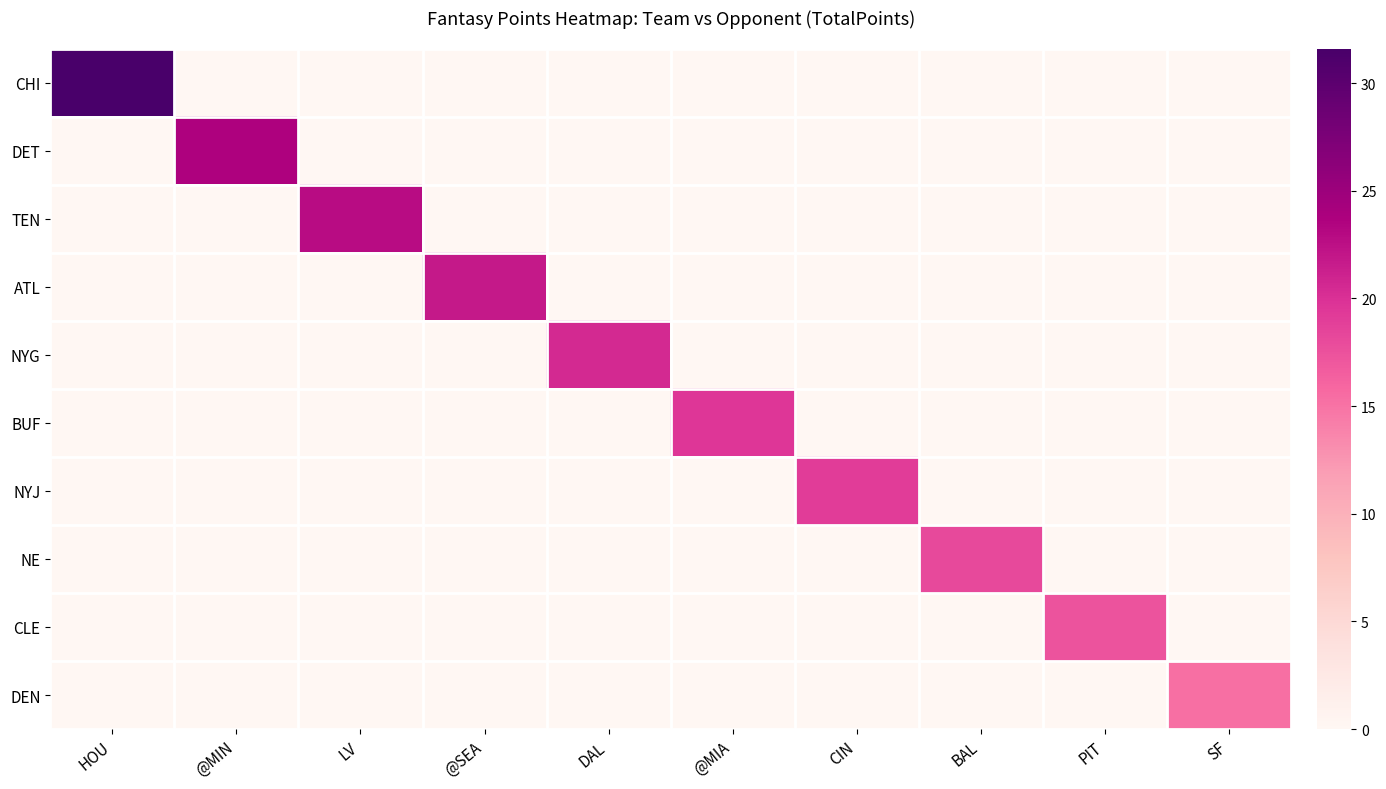

Which series changed the most between @SEA and DAL?

ATL